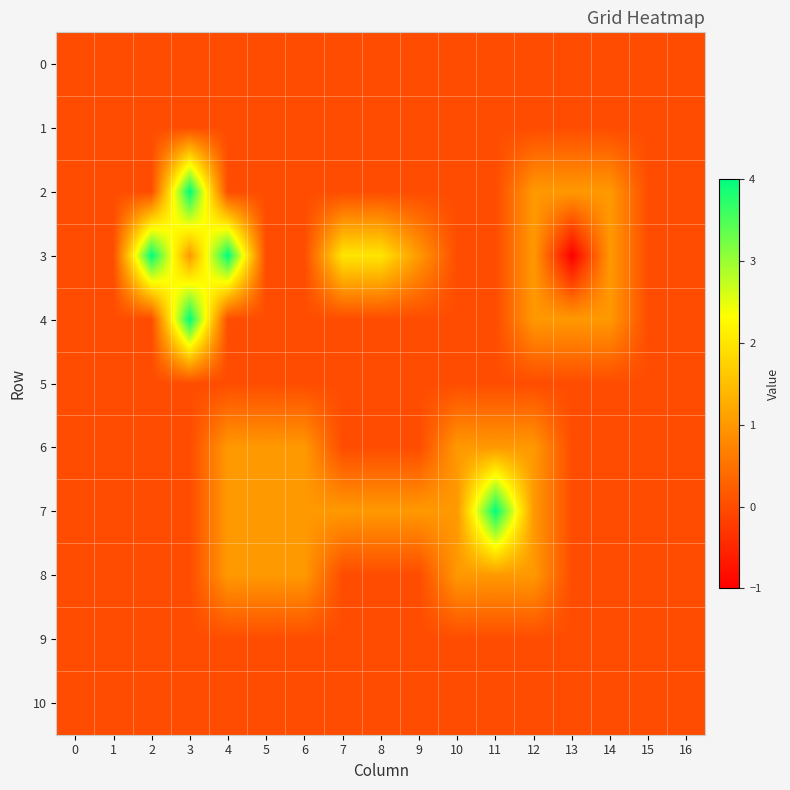

Reading right to left, what are all the values shown in this chart?

0: 16=0	15=0	14=0	13=0	12=0	11=0	10=0	9=0	8=0	7=0	6=0	5=0	4=0	3=0	2=0	1=0	0=0
1: 16=0	15=0	14=0	13=0	12=0	11=0	10=0	9=0	8=0	7=0	6=0	5=0	4=0	3=0	2=0	1=0	0=0
2: 16=0	15=0	14=1	13=1	12=1	11=0	10=0	9=0	8=0	7=0	6=0	5=0	4=0	3=4	2=0	1=0	0=0
3: 16=0	15=0	14=1	13=-1	12=1	11=0	10=0	9=1	8=2	7=2	6=0	5=0	4=4	3=1	2=4	1=0	0=0
4: 16=0	15=0	14=1	13=1	12=1	11=0	10=0	9=0	8=0	7=0	6=0	5=0	4=0	3=4	2=0	1=0	0=0
5: 16=0	15=0	14=0	13=0	12=0	11=0	10=0	9=0	8=0	7=0	6=0	5=0	4=0	3=0	2=0	1=0	0=0
6: 16=0	15=0	14=0	13=0	12=1	11=1	10=1	9=0	8=0	7=0	6=1	5=1	4=1	3=0	2=0	1=0	0=0
7: 16=0	15=0	14=0	13=0	12=1	11=4	10=1	9=1	8=1	7=1	6=1	5=1	4=1	3=0	2=0	1=0	0=0
8: 16=0	15=0	14=0	13=0	12=1	11=1	10=1	9=0	8=0	7=0	6=1	5=1	4=1	3=0	2=0	1=0	0=0
9: 16=0	15=0	14=0	13=0	12=0	11=0	10=0	9=0	8=0	7=0	6=0	5=0	4=0	3=0	2=0	1=0	0=0
10: 16=0	15=0	14=0	13=0	12=0	11=0	10=0	9=0	8=0	7=0	6=0	5=0	4=0	3=0	2=0	1=0	0=0